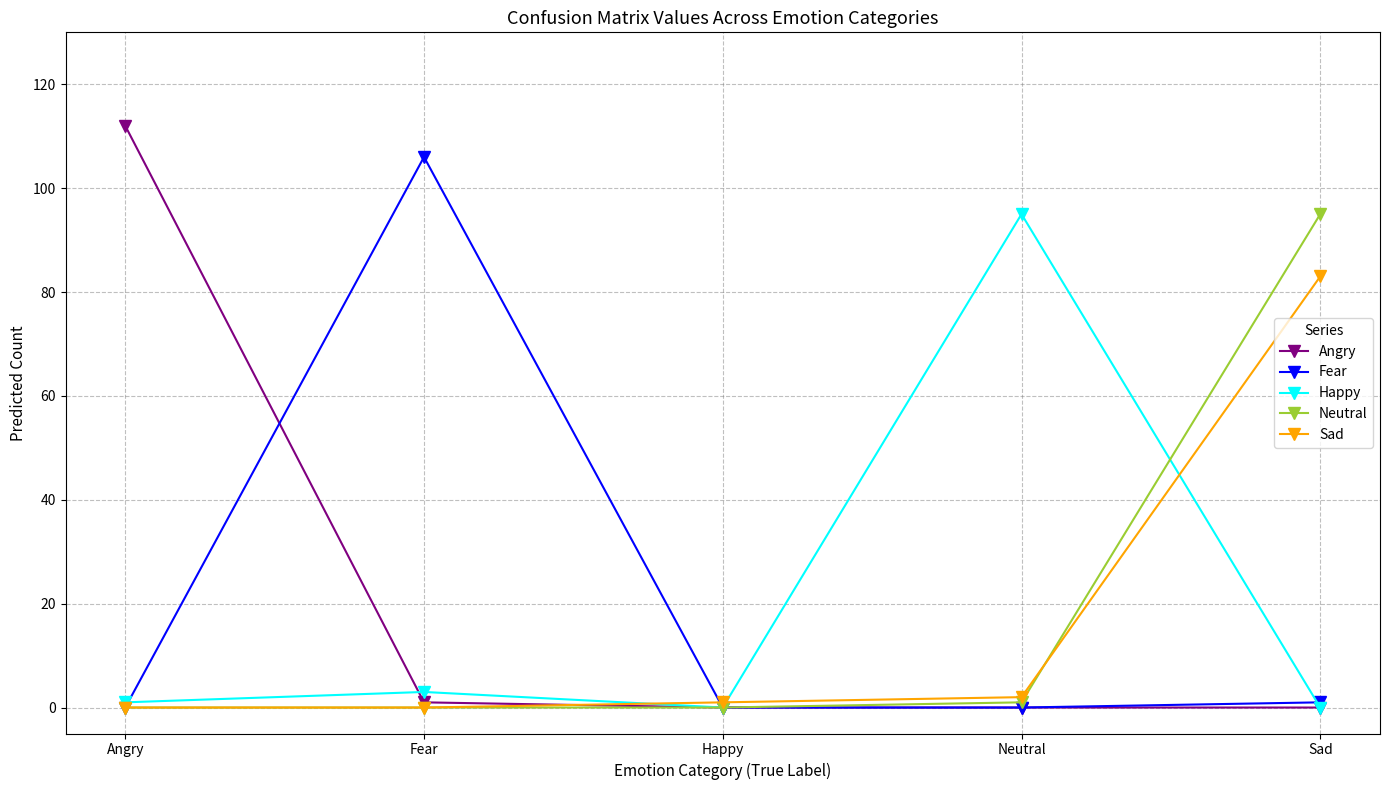

After their last crossing, which series has the higher values: Angry or Sad?

Sad